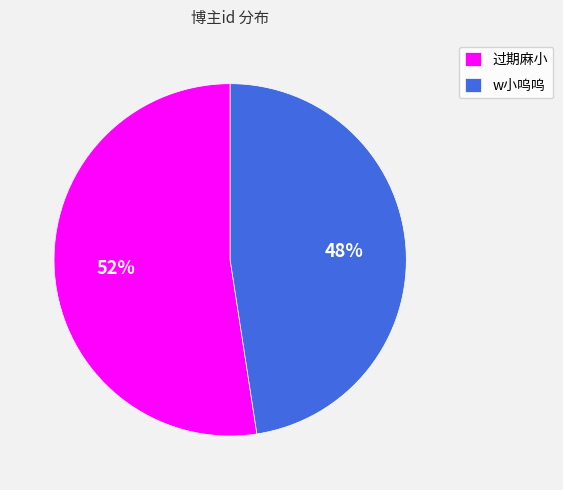

To the nearest percent, what is the combined percentage of w小呜呜 and 过期麻小?

100%